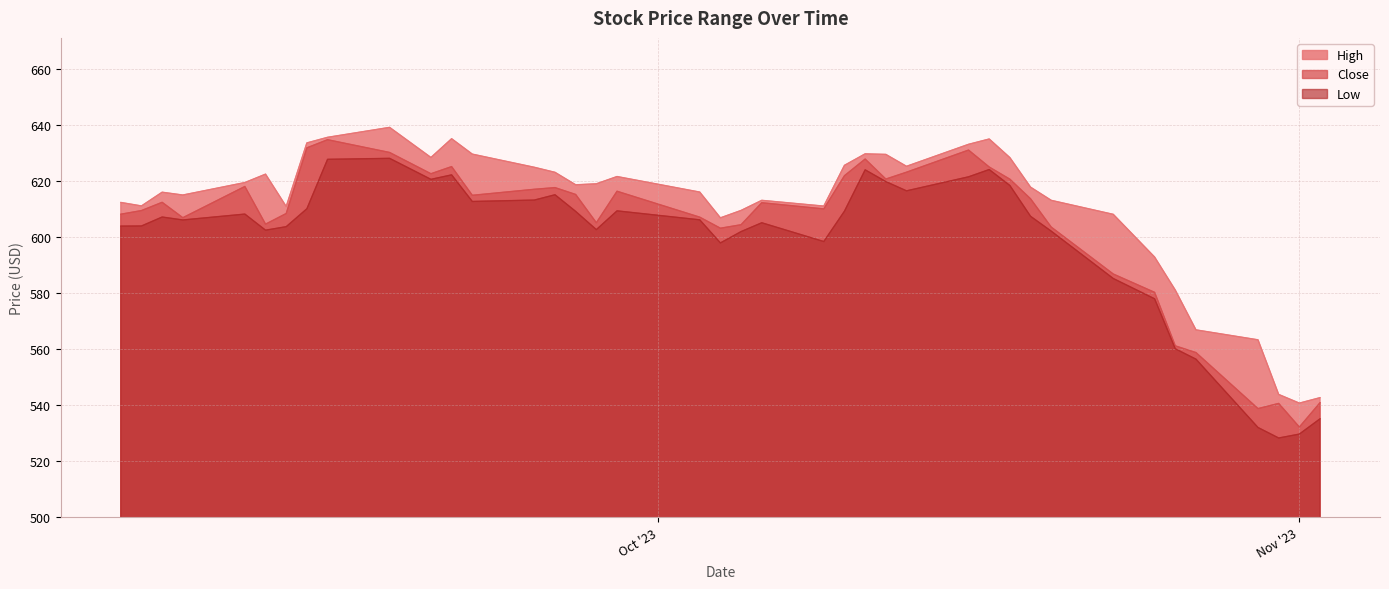

How many values in the Close series exceed 612?

21